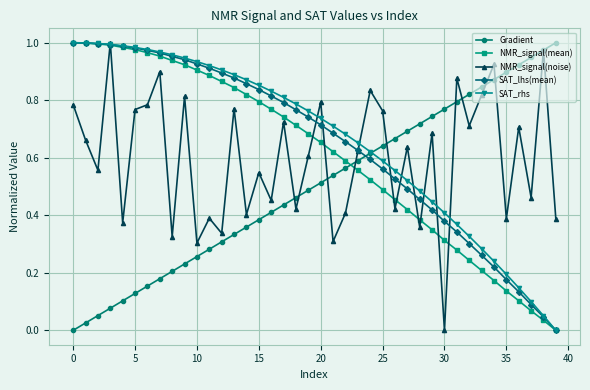

How many times do Gradient and NMR_signal(mean) cross each other?

1